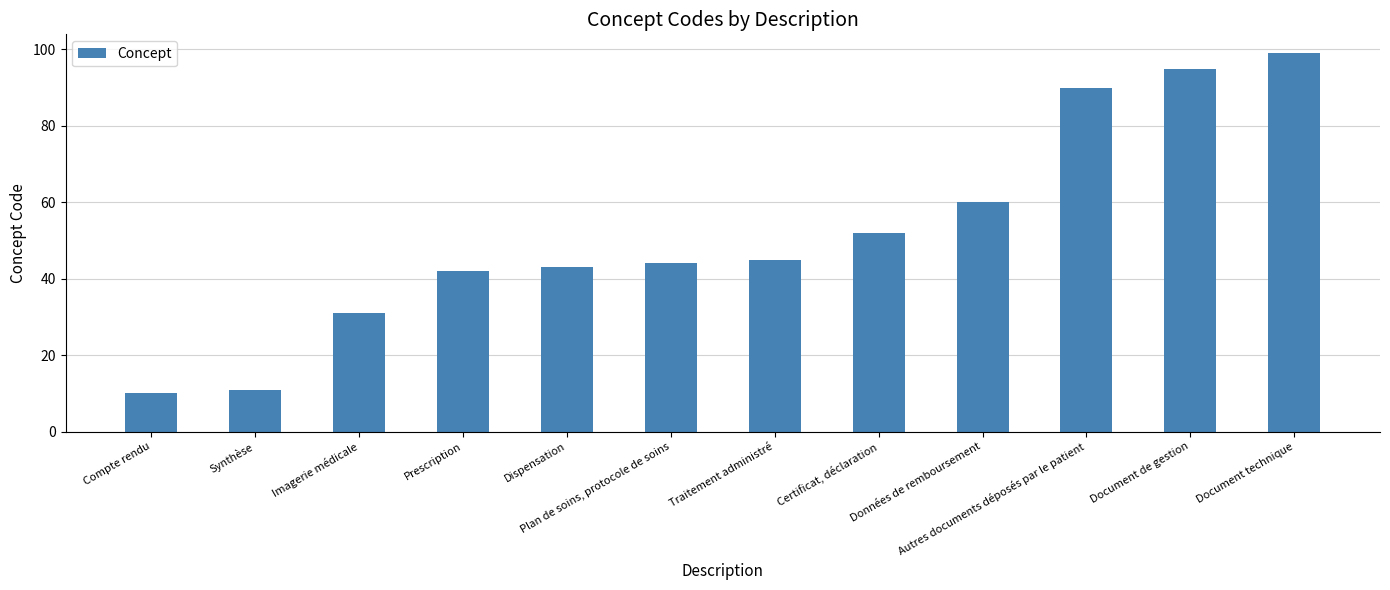

At which label is the value closest to 54?

Certificat, déclaration